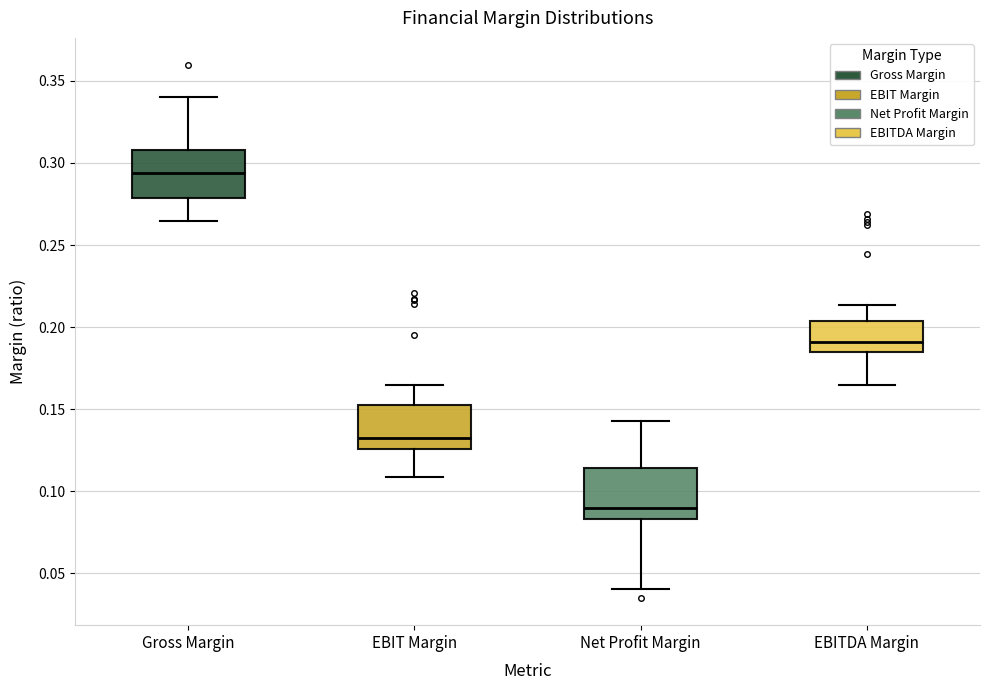

Reading left to right, read every box against the y-axis: the position of its median line, the range the box covers, and the ends of its whiskers. The values are not printed on the chart, so give them approximately, as read against the axis.

Gross Margin: median 0.295, box 0.280 to 0.310, whiskers 0.265 to 0.340
EBIT Margin: median 0.135, box 0.125 to 0.150, whiskers 0.110 to 0.165
Net Profit Margin: median 0.090, box 0.085 to 0.115, whiskers 0.040 to 0.145
EBITDA Margin: median 0.190, box 0.185 to 0.205, whiskers 0.165 to 0.215